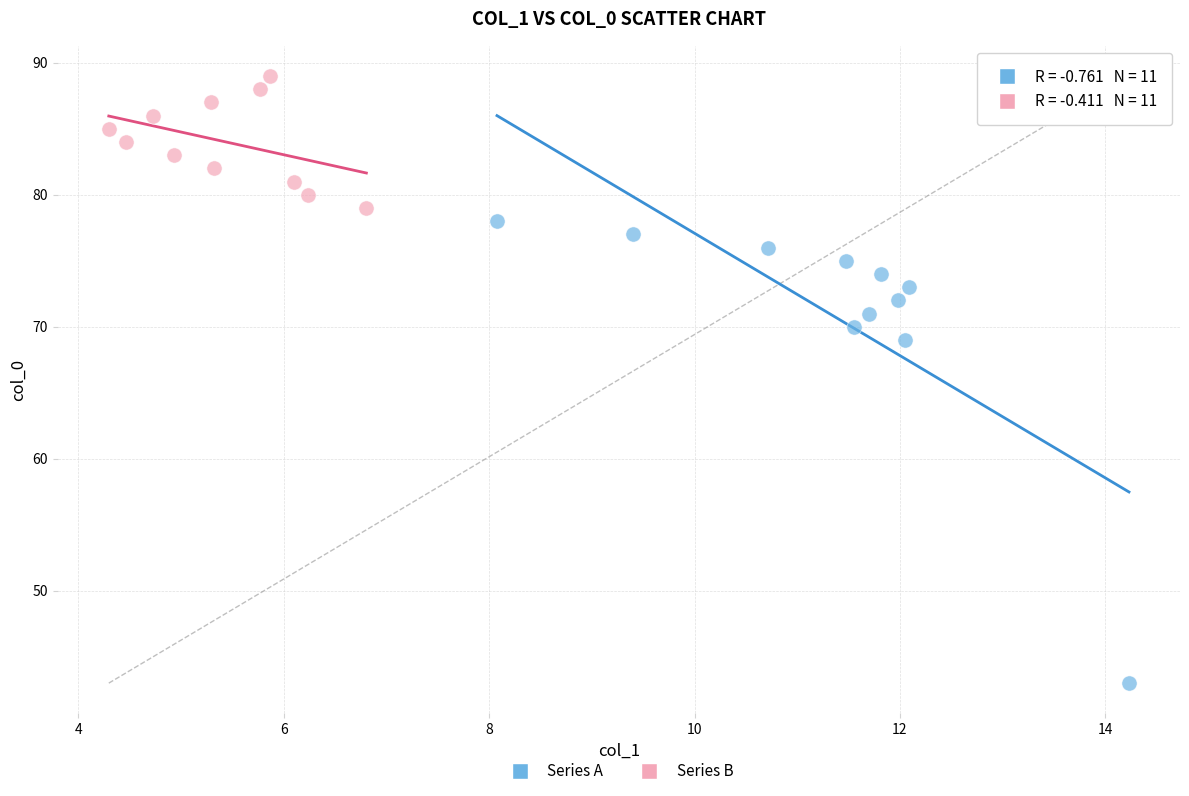

Which series contains the lowest Y value?

Series A